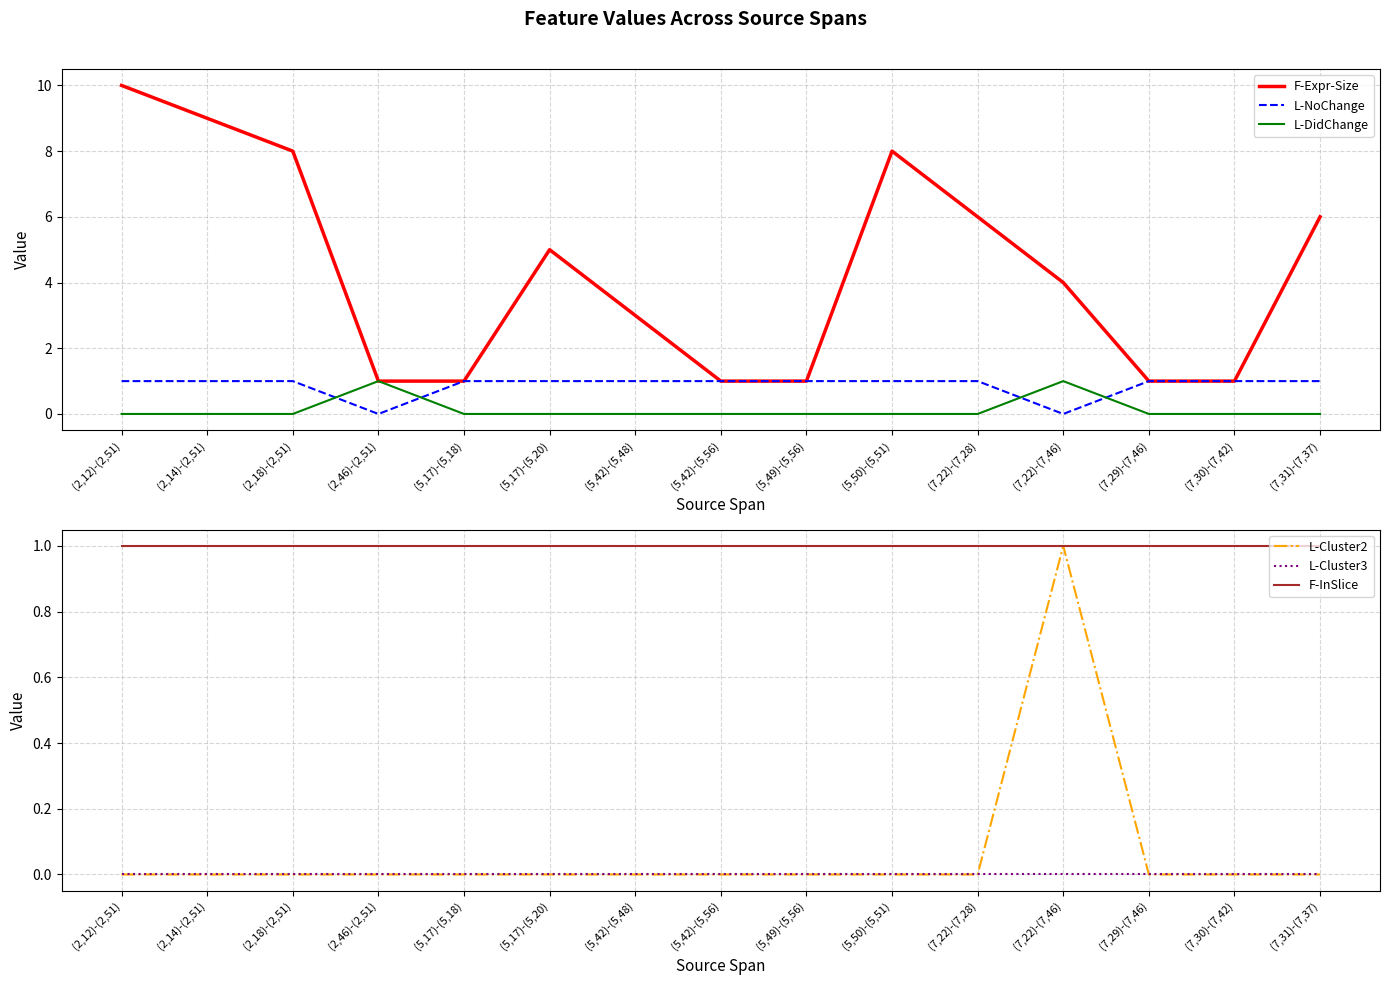

At which category does the chart reach its peak across all series?

(2,12)-(2,51)